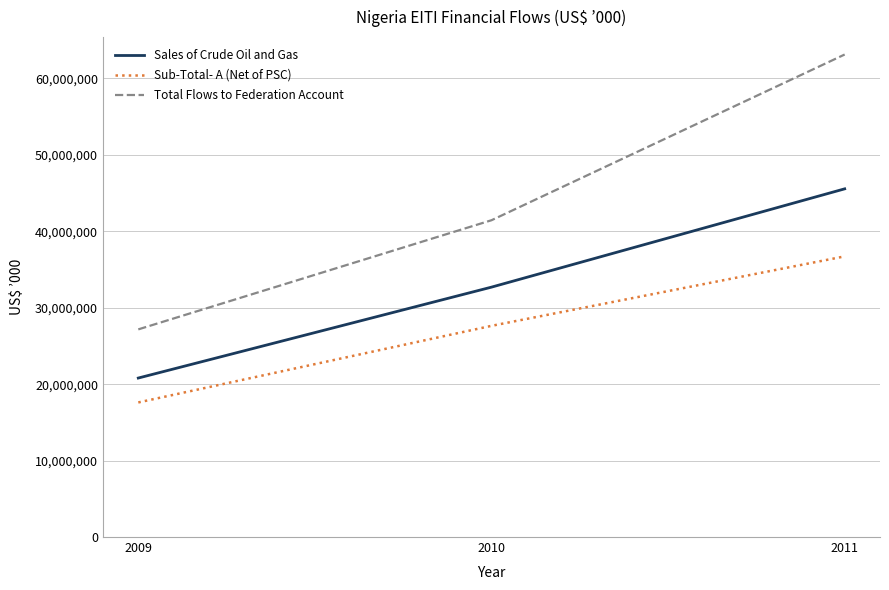

List the series in order of their overall mean, highest first.

Total Flows to Federation Account, Sales of Crude Oil and Gas, Sub-Total- A (Net of PSC)